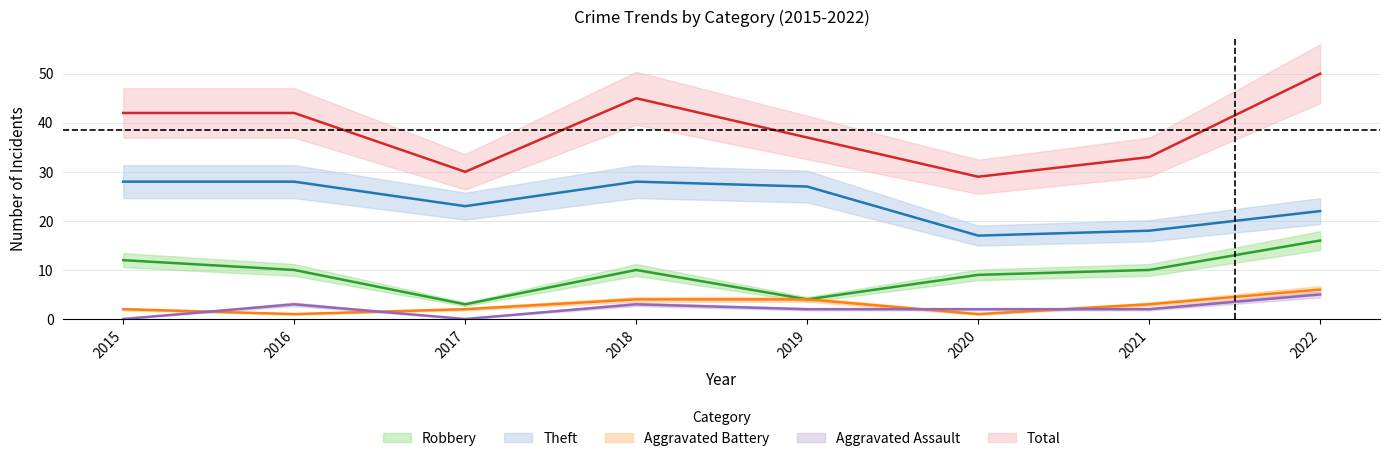

How many values in the Aggravated Battery series exceed 3?

3